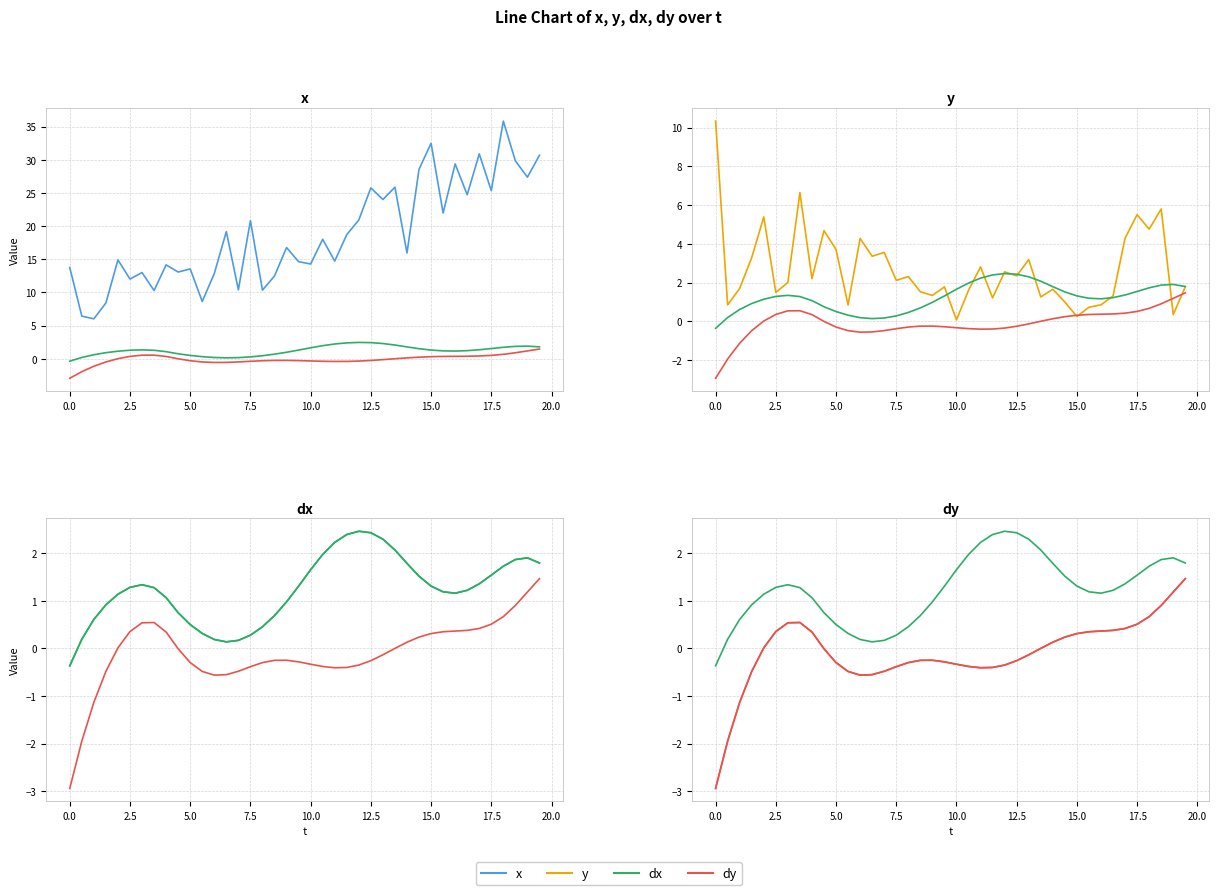

What is the sum of all dx series values?

49.2